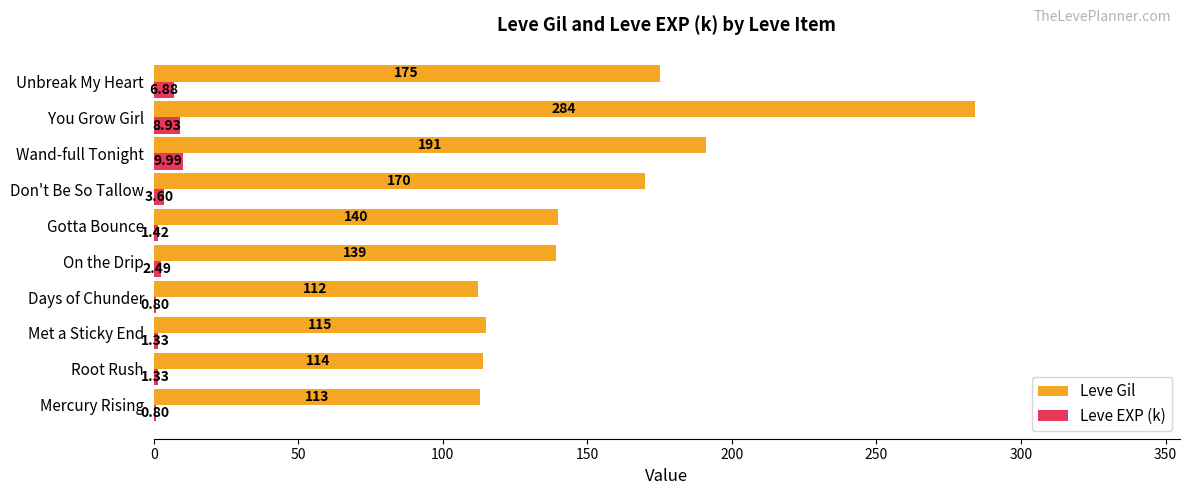

Which series has the largest total across all categories?

Leve Gil